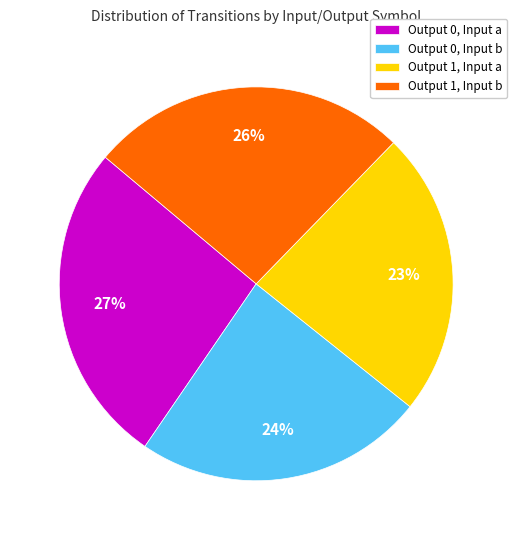

To the nearest percent, what percentage of the pie is Output 1, Input a?

23%